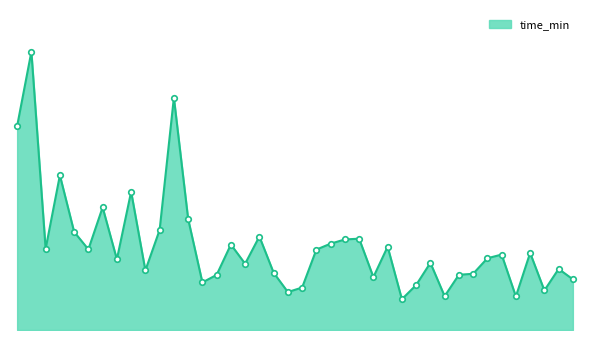

What is the label of the 12th point from the right?

114805_3